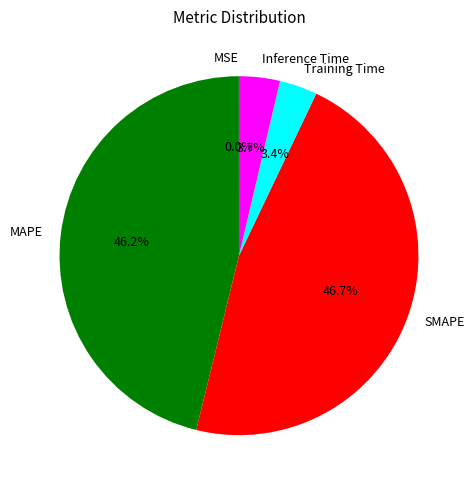

Which category has the biggest portion of the pie?

SMAPE